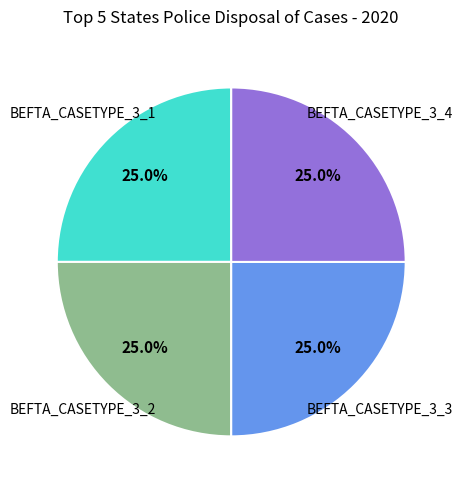

Is there a majority slice in this chart?

No